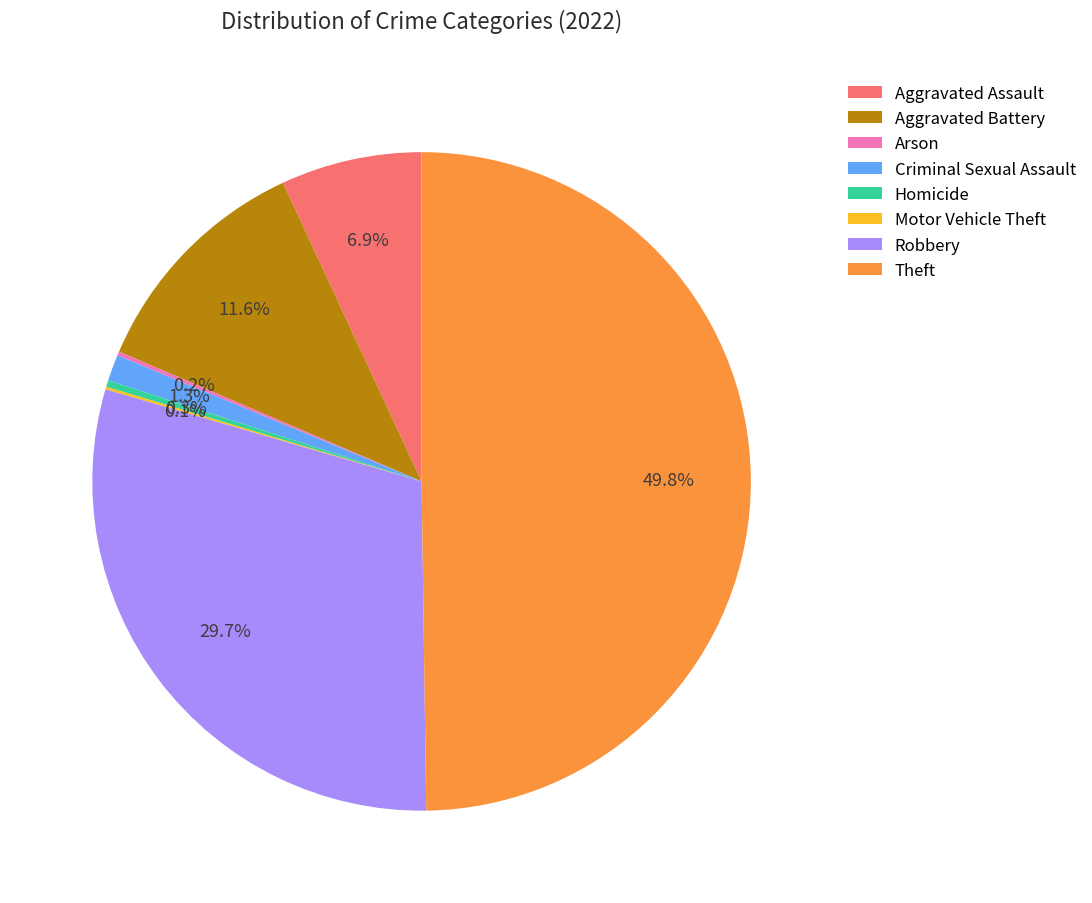

To the nearest percent, what is the difference between the largest and smallest slice percentages?

50%